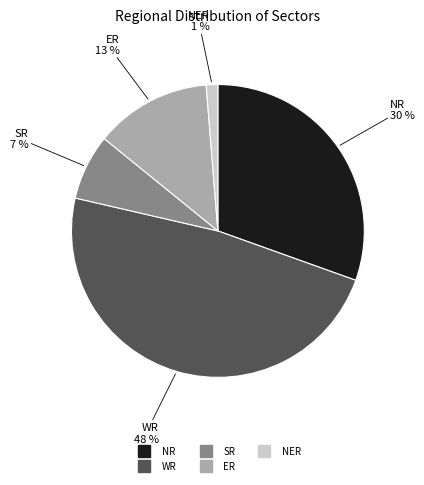

Is there any slice that represents more than half of the pie?

No